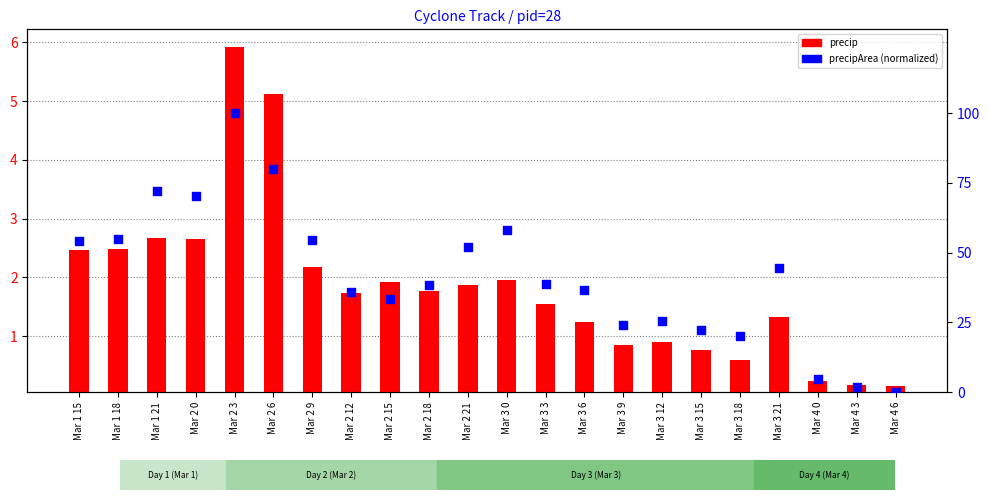

At which category is the sum across all series the highest?

Mar 2 3